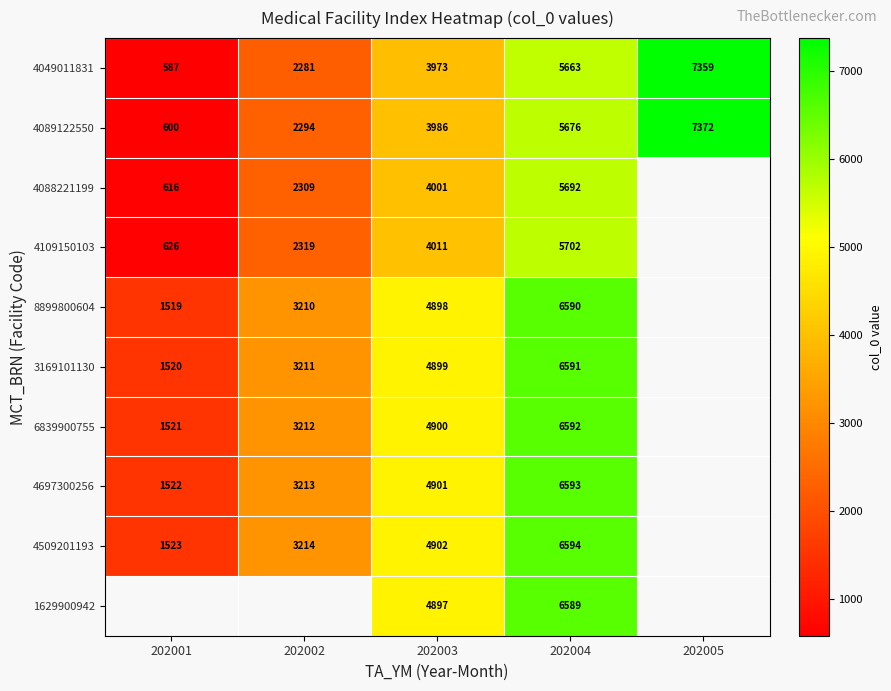

True or false: 4089122550 has a value of 305.6 at 202001.

False